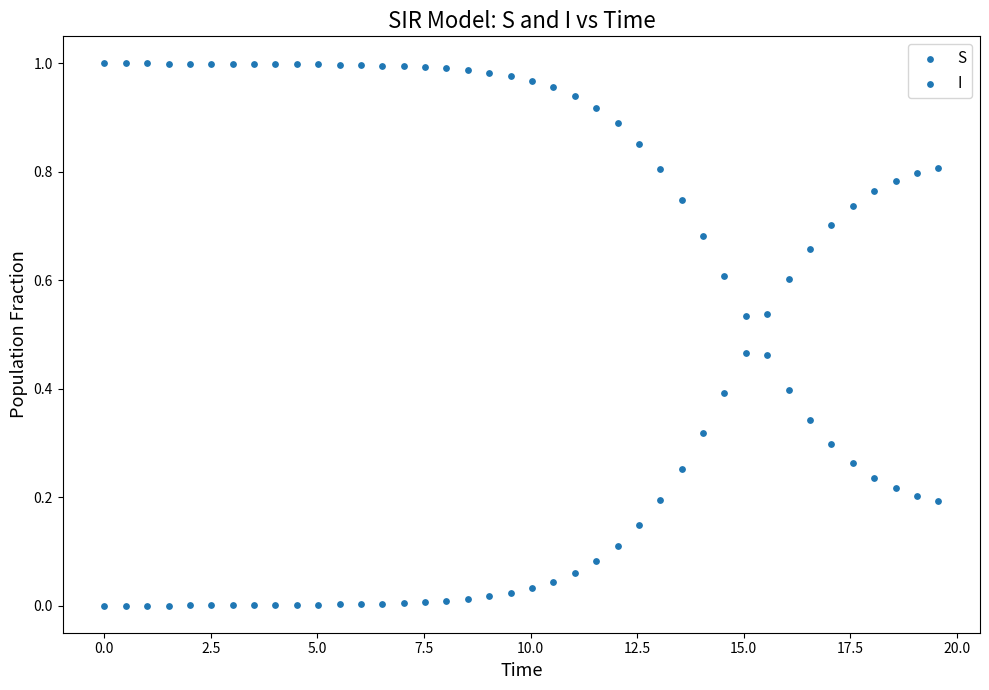

Count the number of points in this scatter plot.

80